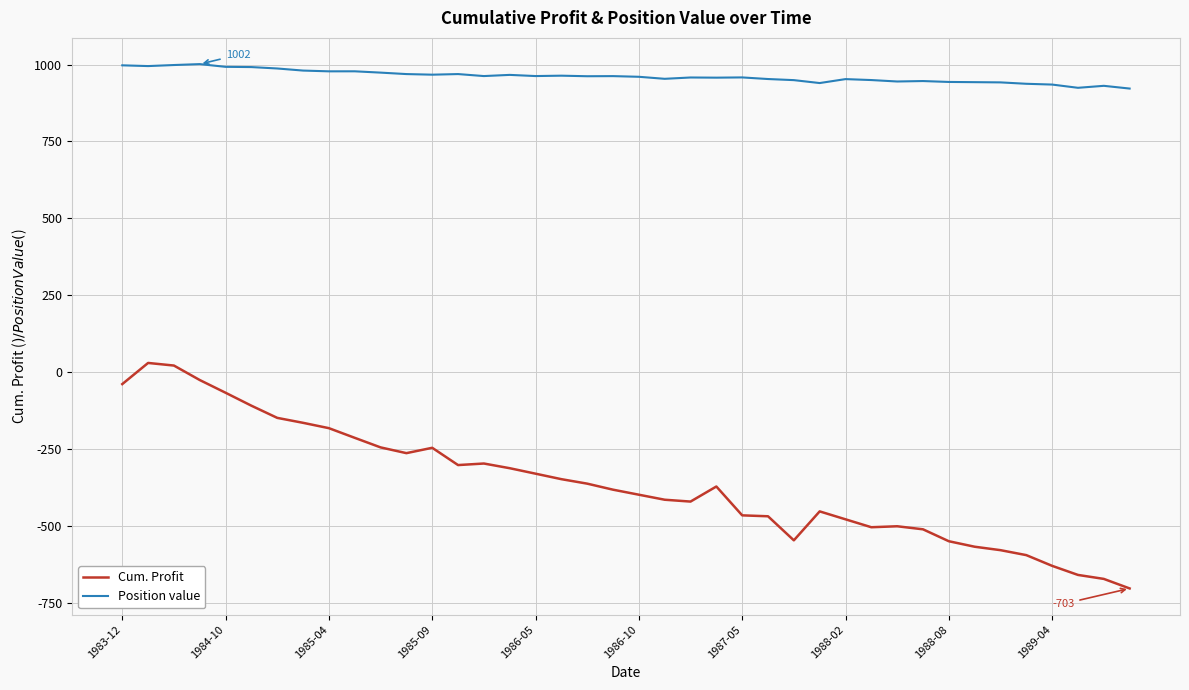

Which series has the largest total across all categories?

Position value